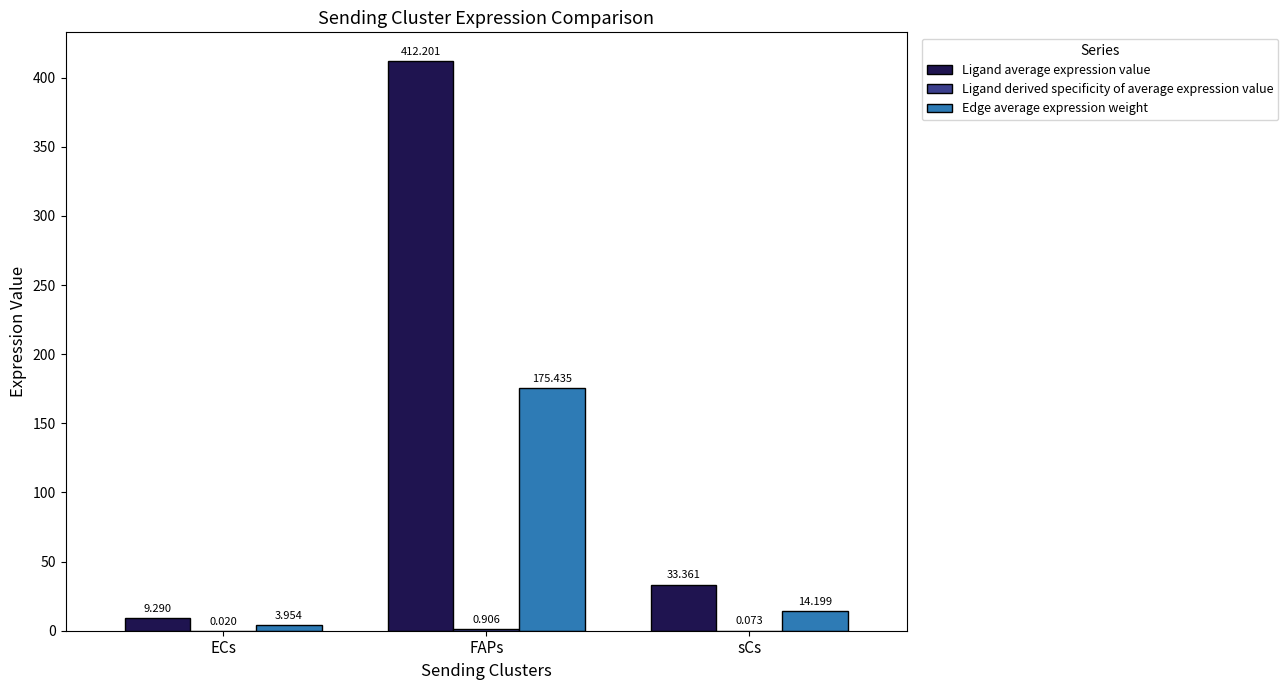

Between ECs and FAPs, which series saw the biggest shift?

Ligand average expression value